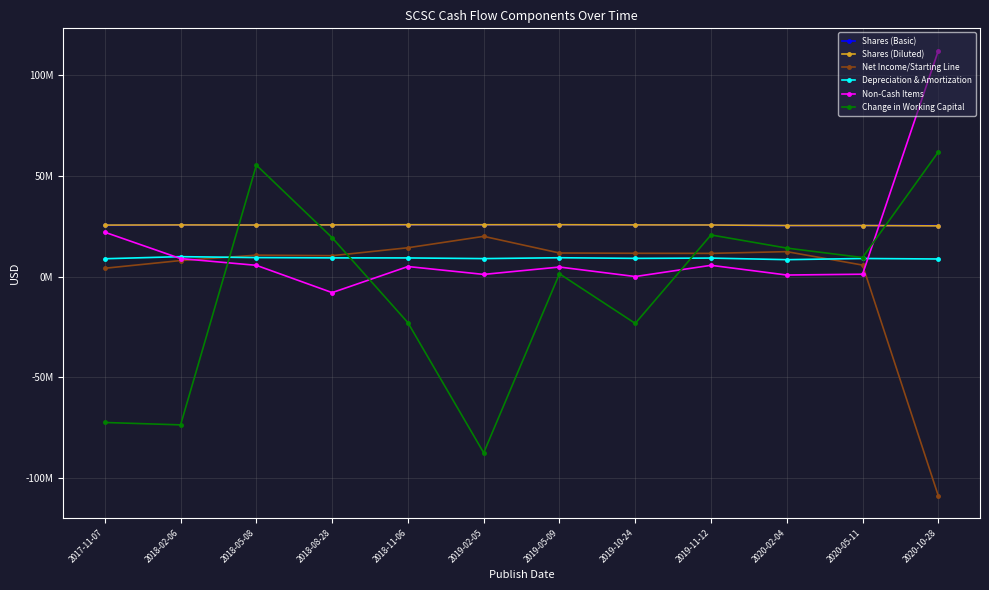

What is the difference between the maximum and minimum values in the Non-Cash Items series?

120156000